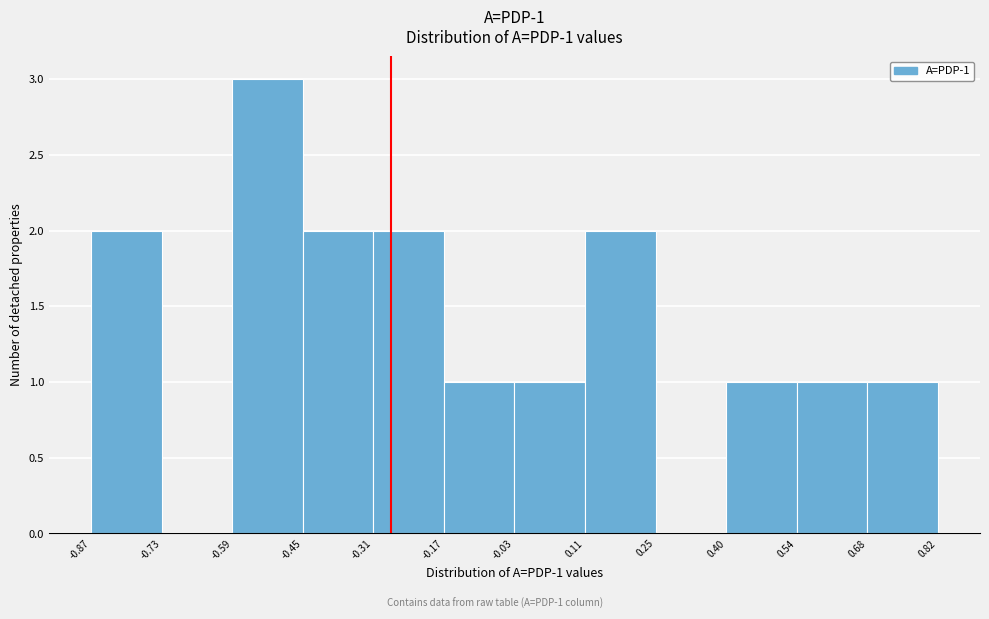

Which range on the x-axis has the tallest bar?

-0.59 to -0.45